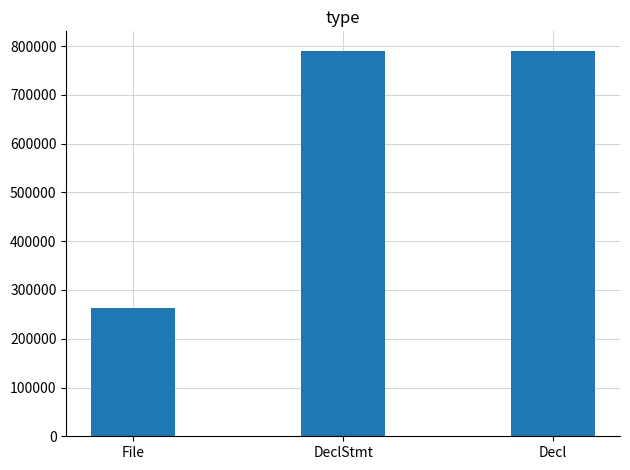

The chart shows a value of 274911 at Decl. True or false?

False